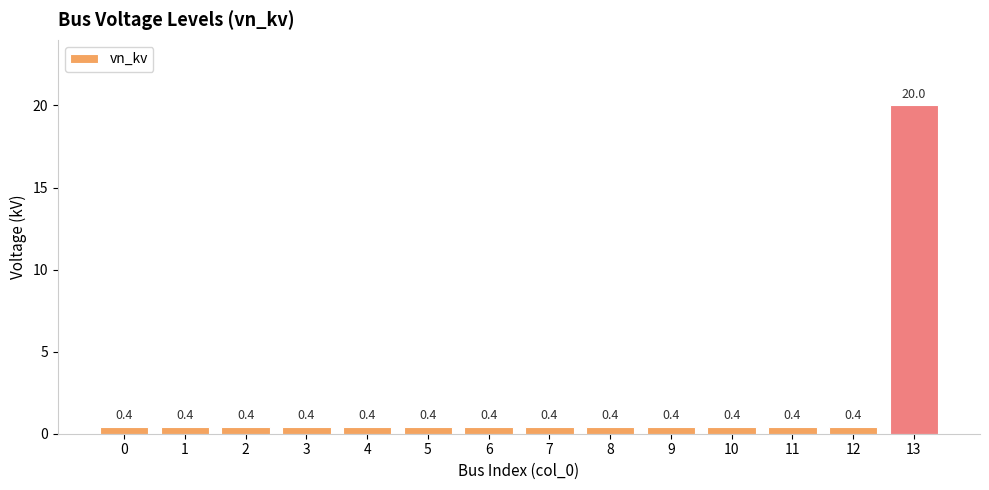

Are the bars horizontal?

No